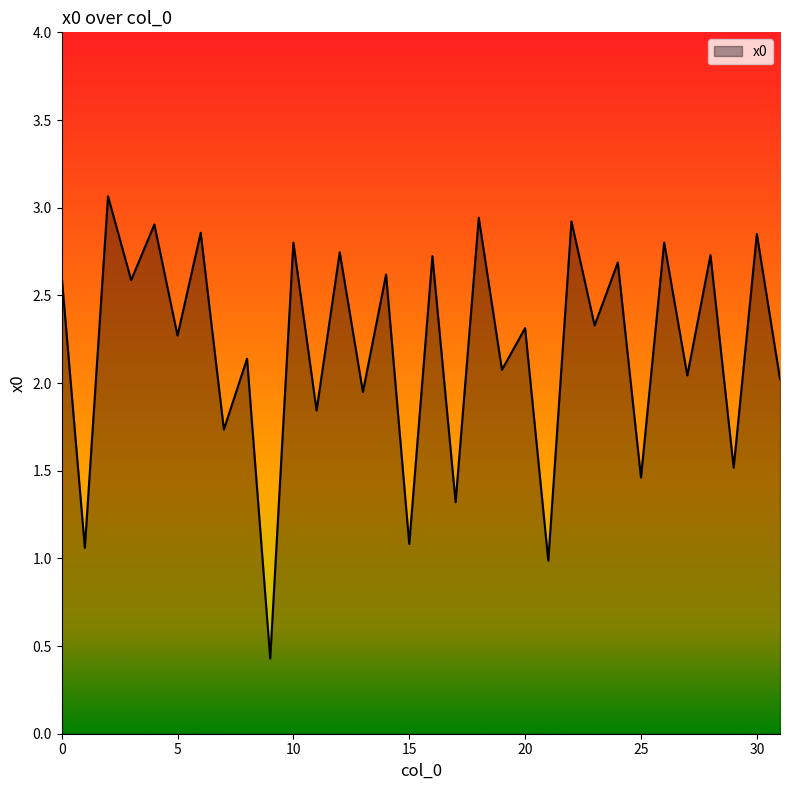

What is the smallest value displayed?

0.4